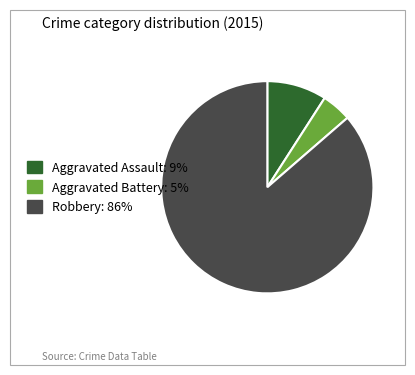

How many segments does this pie chart have?

3